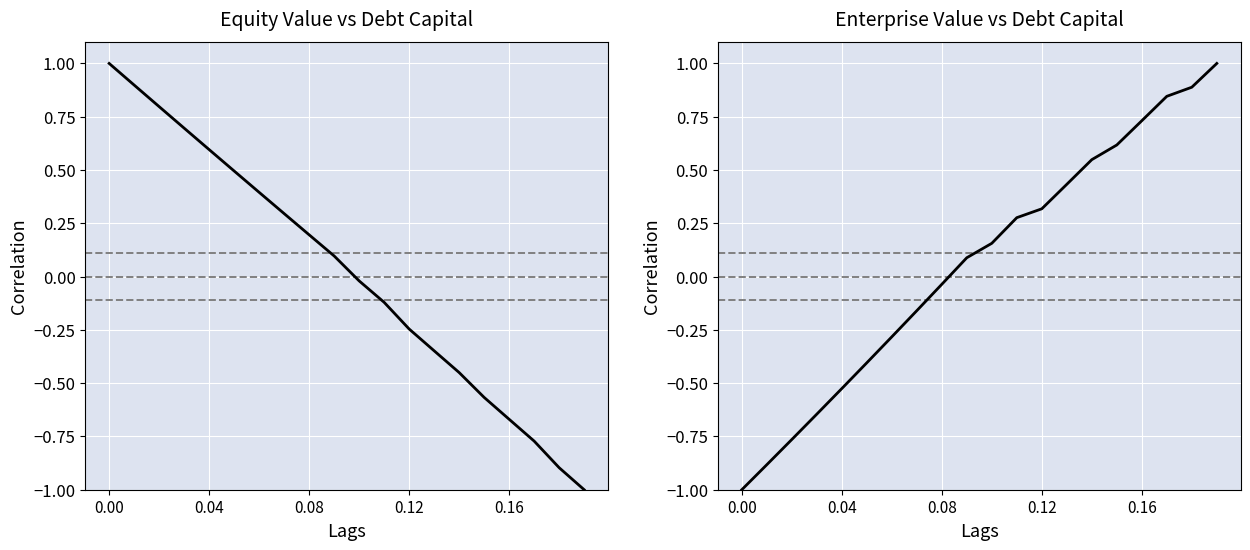

At how many categories does at least one series exceed 0?

20